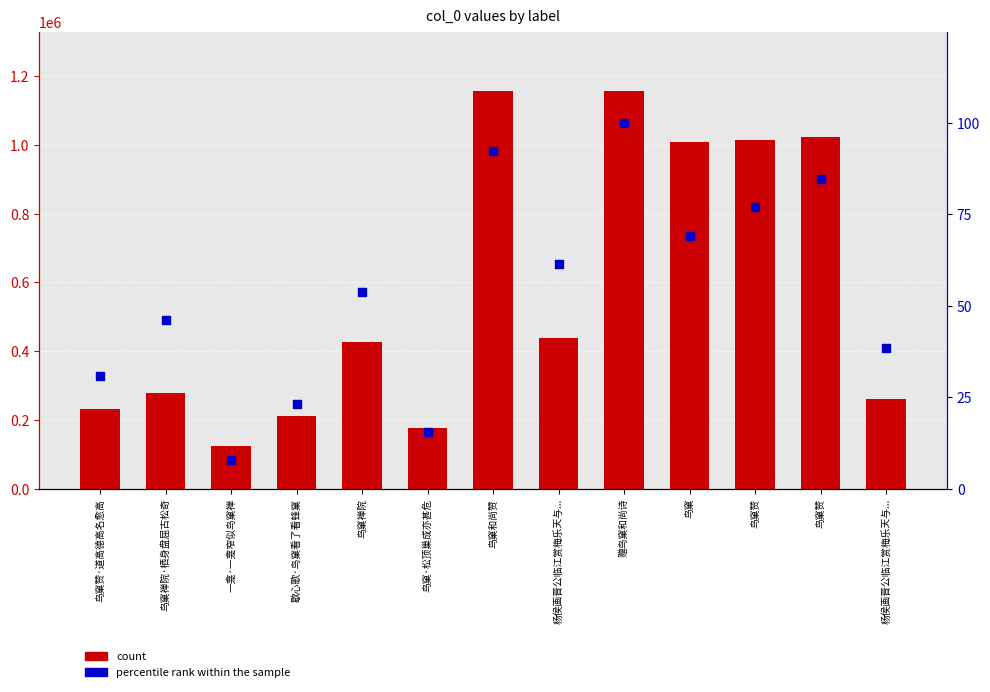

At how many categories does at least one series exceed 815540?

5